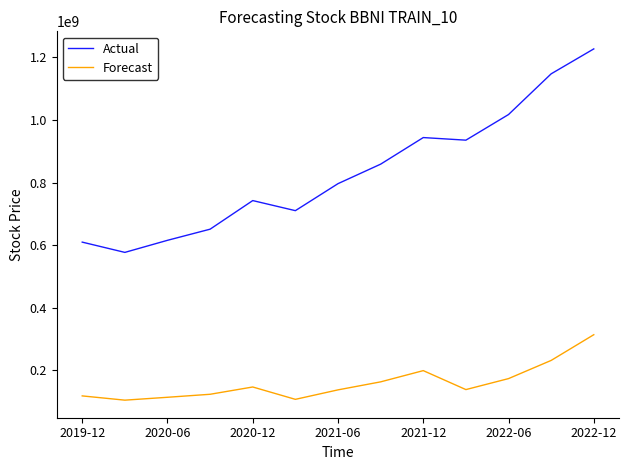

Rank the series by their maximum value, from lowest to highest.

Forecast, Actual